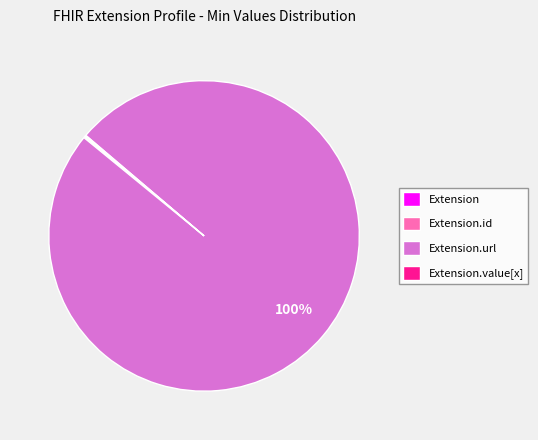

To the nearest percent, what is the difference between the largest and smallest slice percentages?

100%